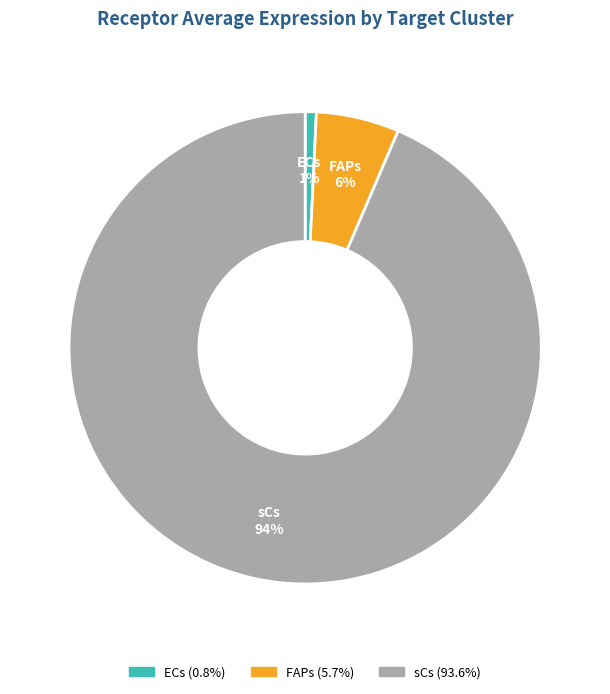

Combined, do FAPs and ECs account for over 50%?

No